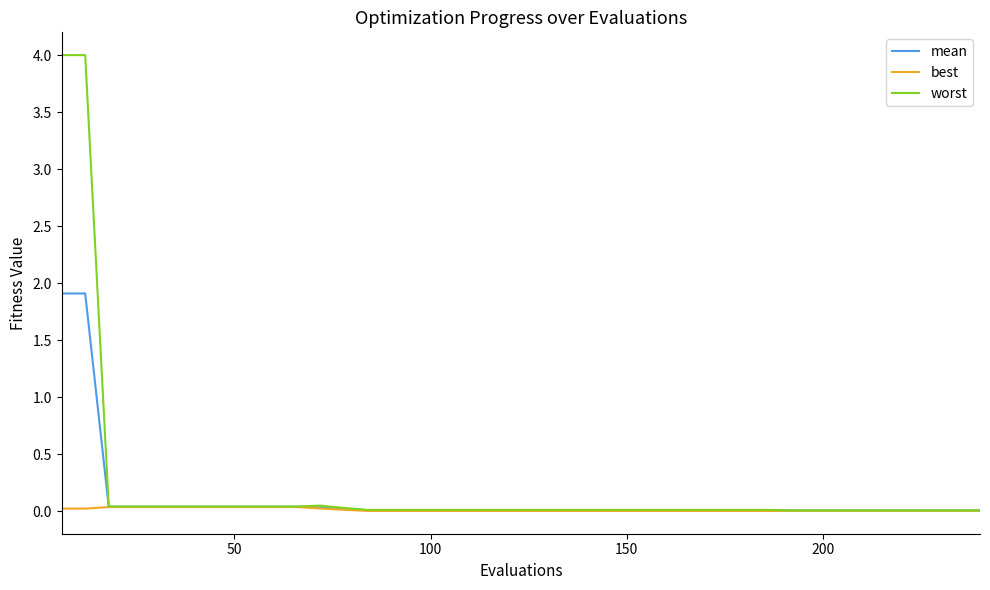

How many lines are shown in the chart?

3